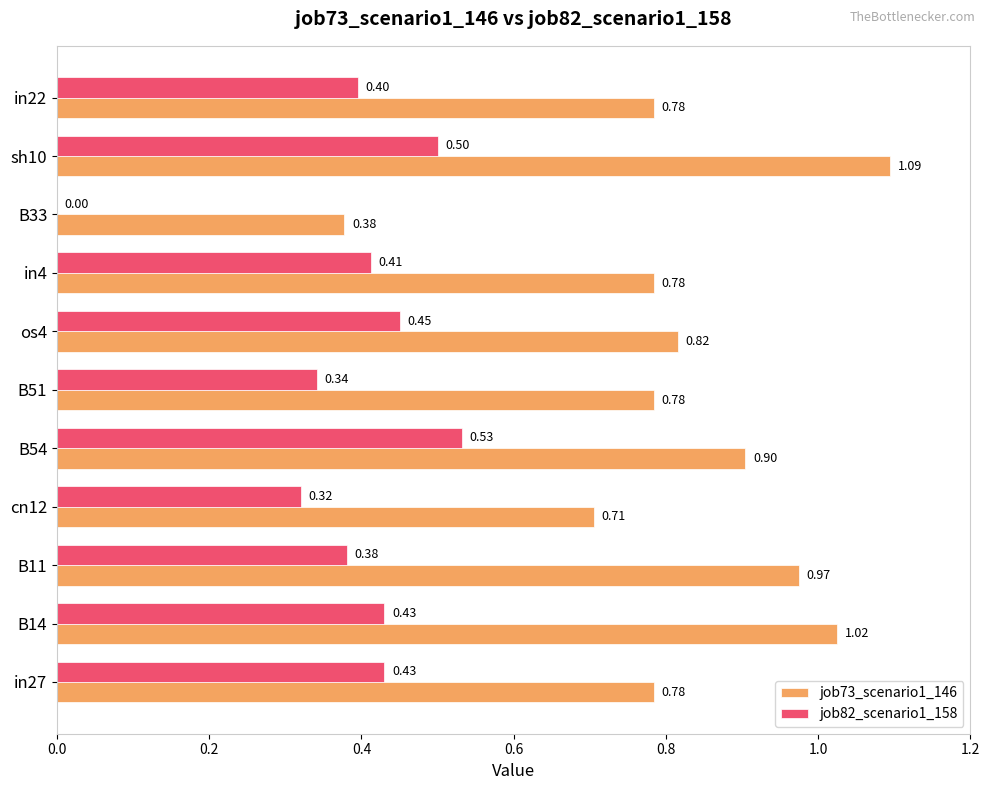

What is the sum of all job82_scenario1_158 values?

4.2